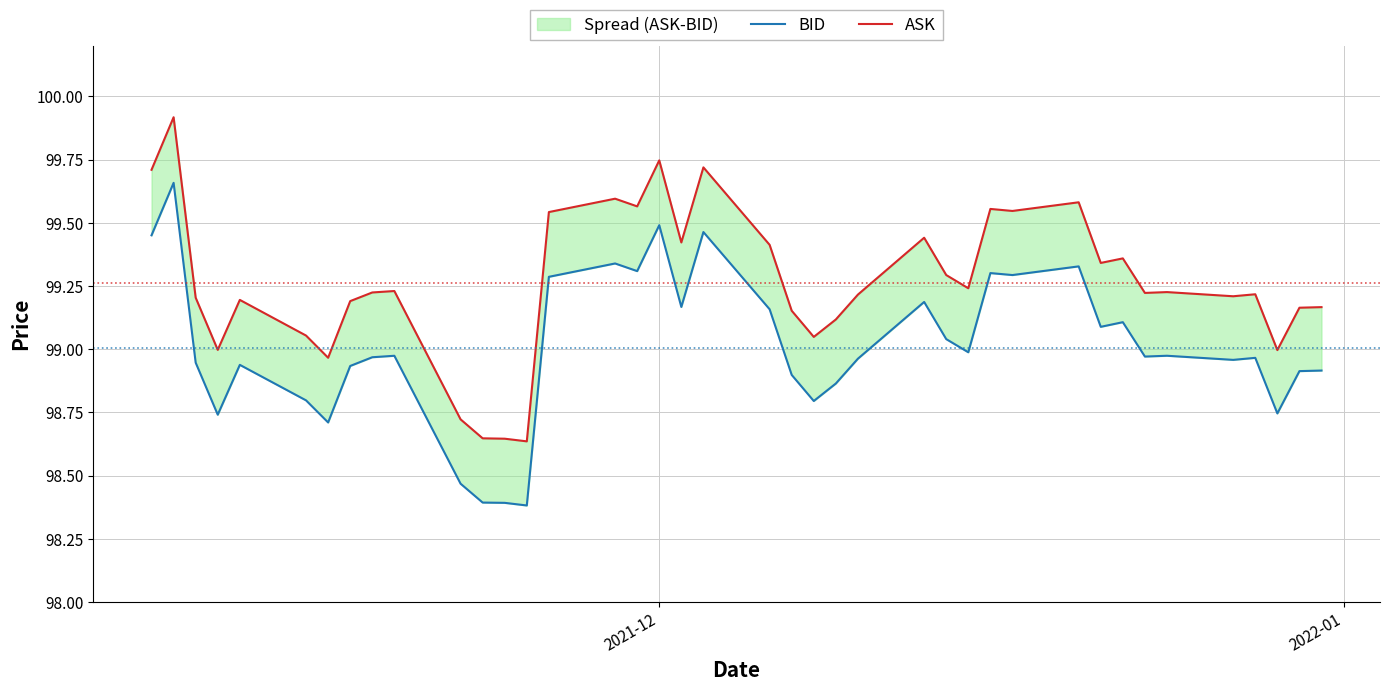

Which series has the largest total across all categories?

ASK